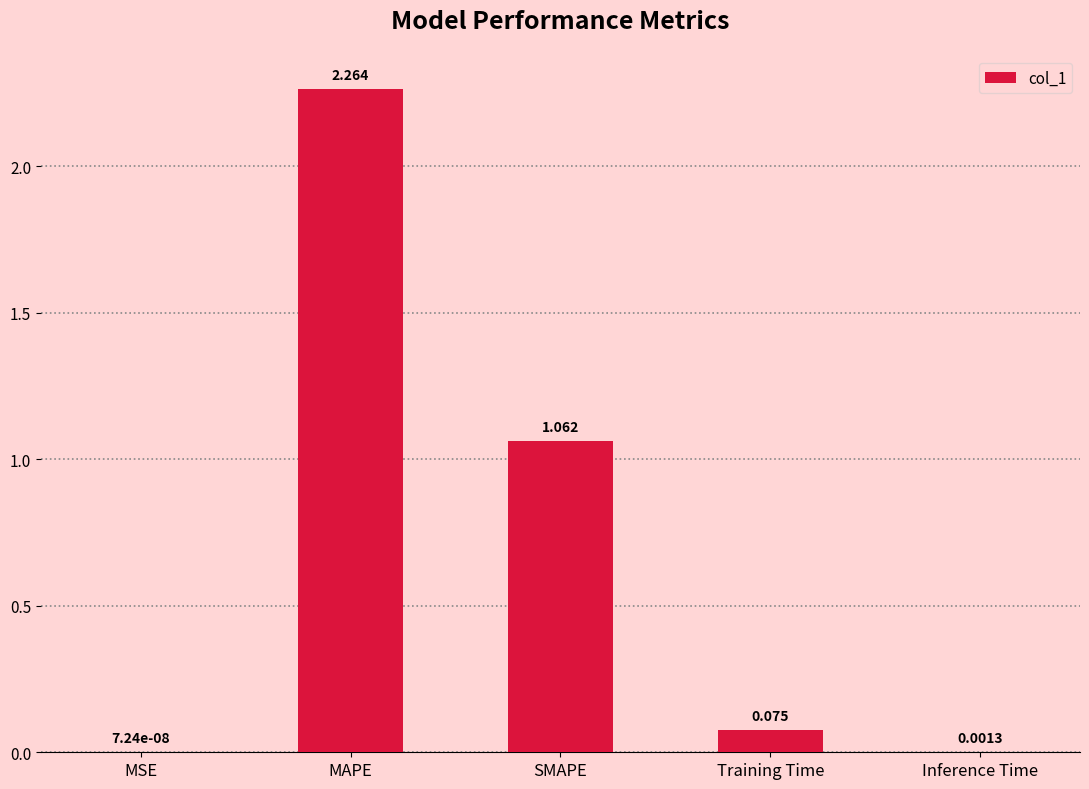

How many distinct data groups are displayed?

1